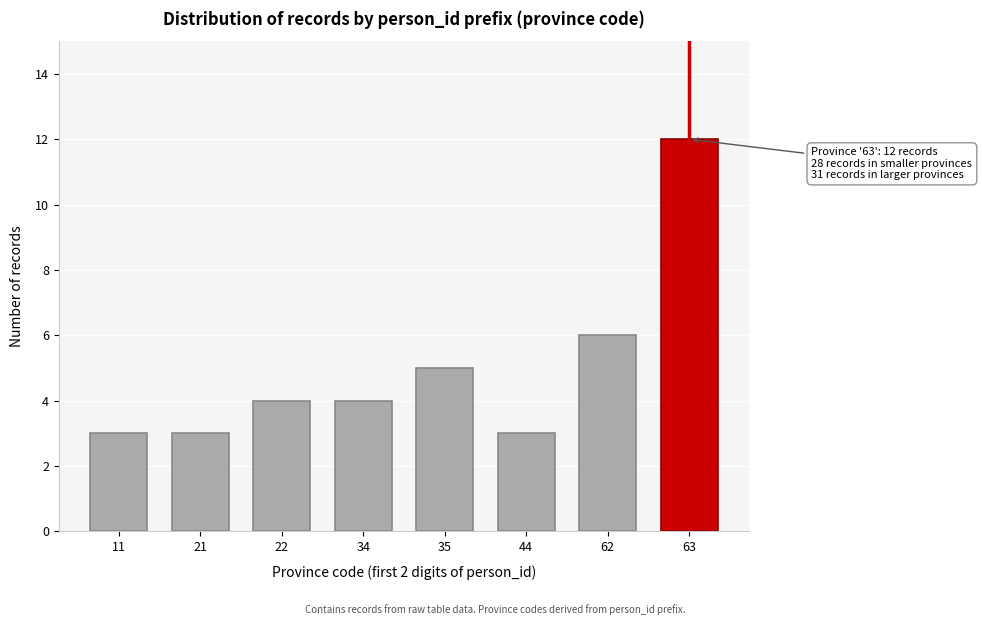

Reading left to right, list all the values displayed in this chart.

11=3	21=3	22=4	34=4	35=5	44=3	62=6	63=12